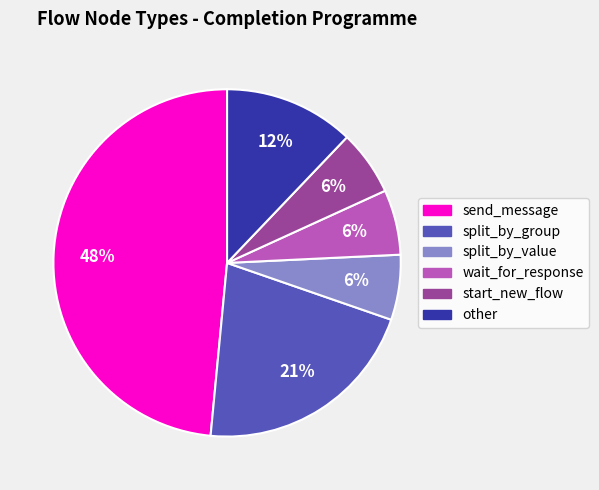

To the nearest percent, what is the average slice percentage?

17%